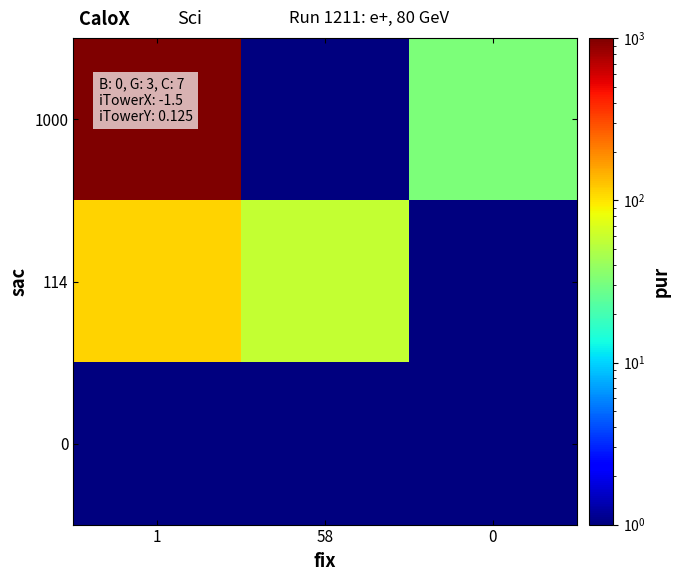

List the series in order of their overall mean, lowest first.

0, 114, 1000